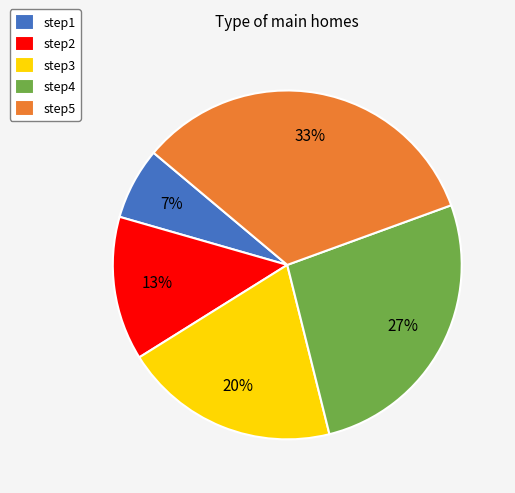

Between step2 and step1, which is larger?

step2